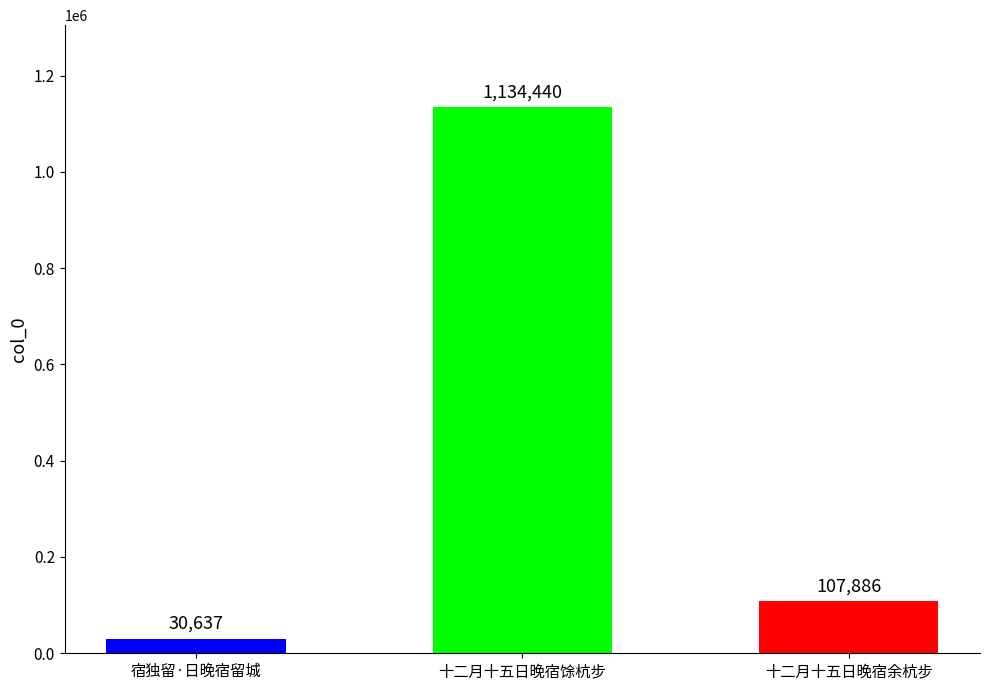

What is the average value?

424321